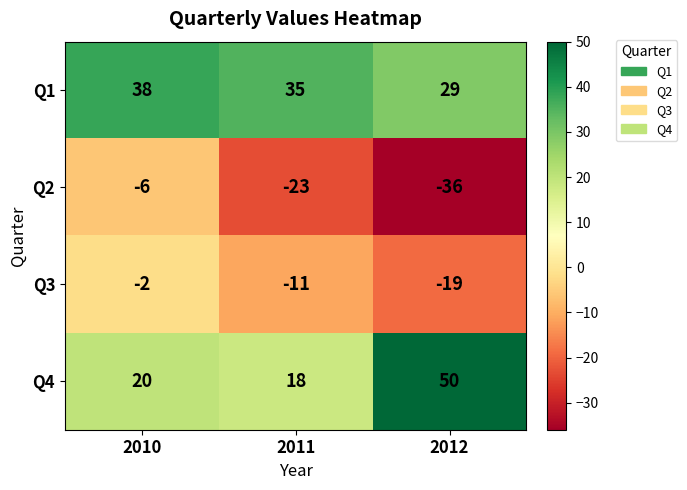

What is the sum of the Q3 values at 2011 and 2010?

-13